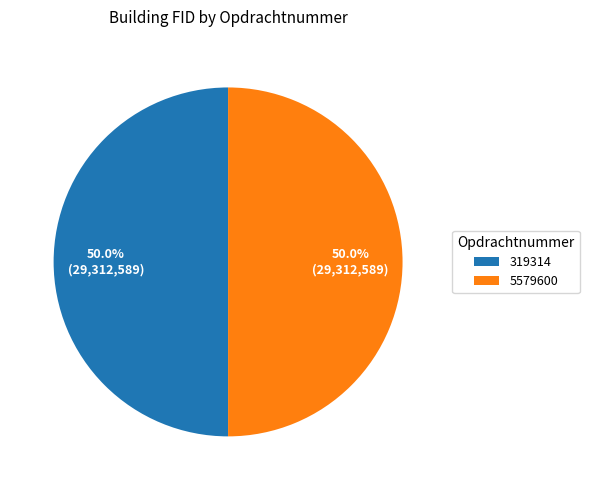

What is the ratio of the value at 5579600 to the value at 319314?

1.0